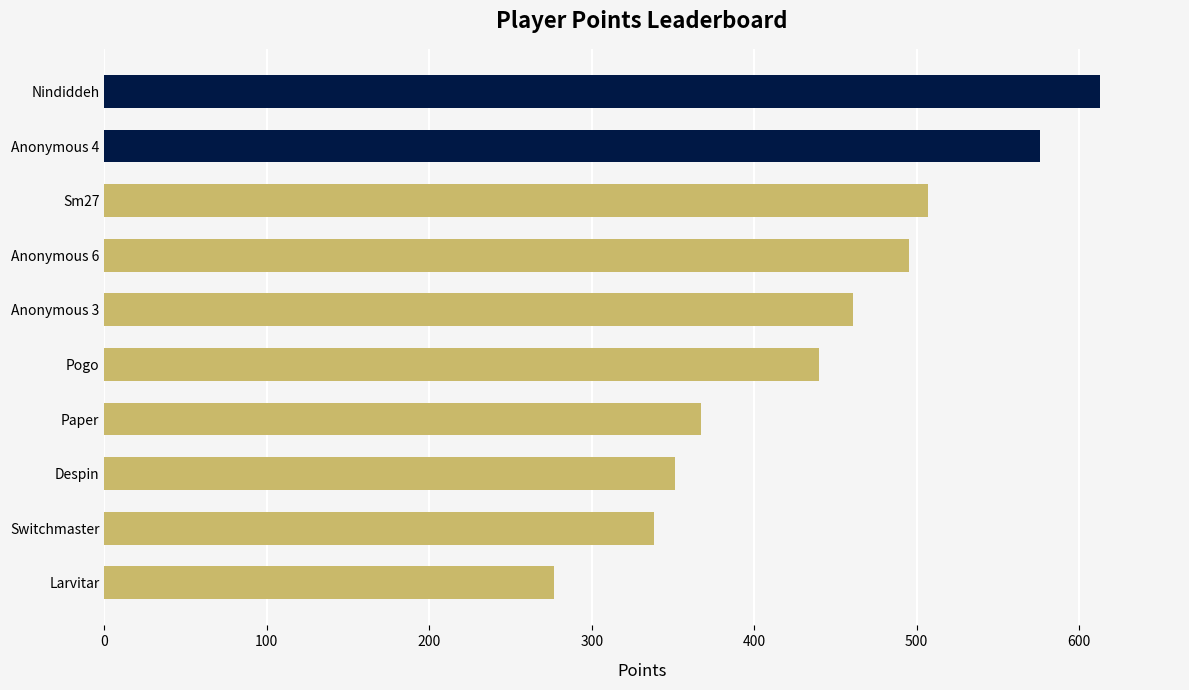

Which label corresponds to the smallest value in the chart?

Larvitar